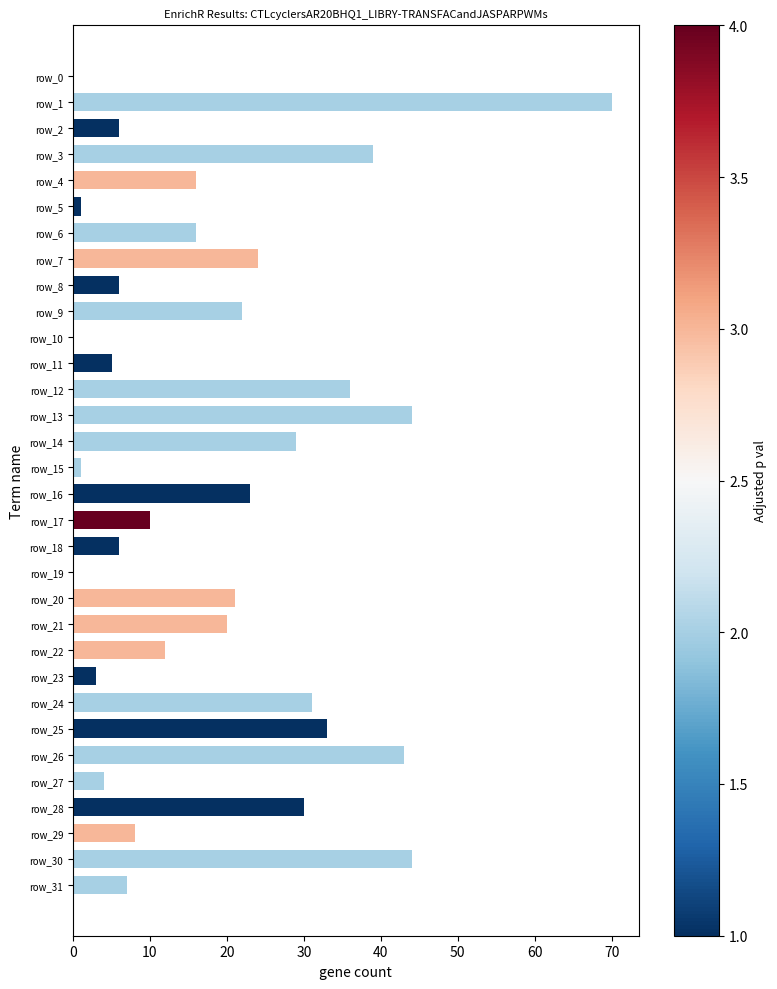

True or false: the data shows -44 at row_10.

False